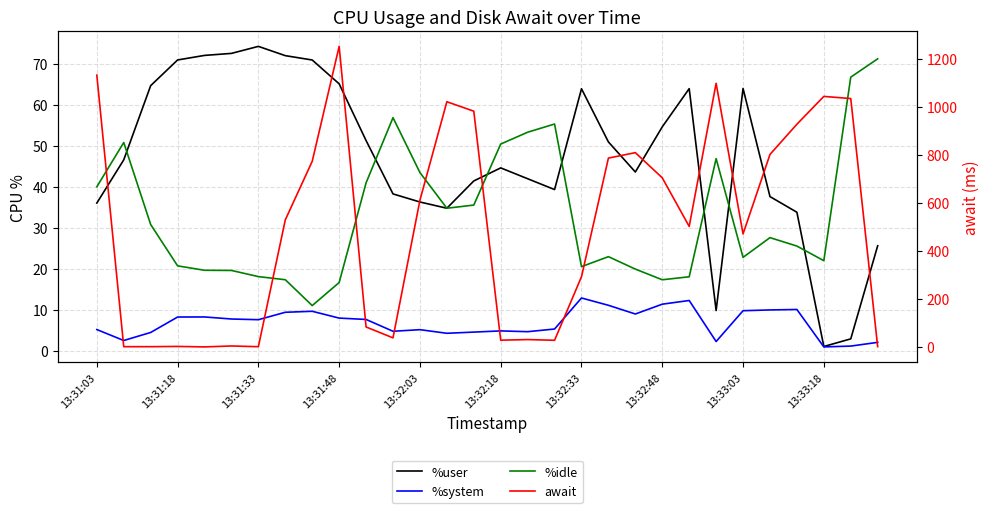

How many data points in await are above 529?

15